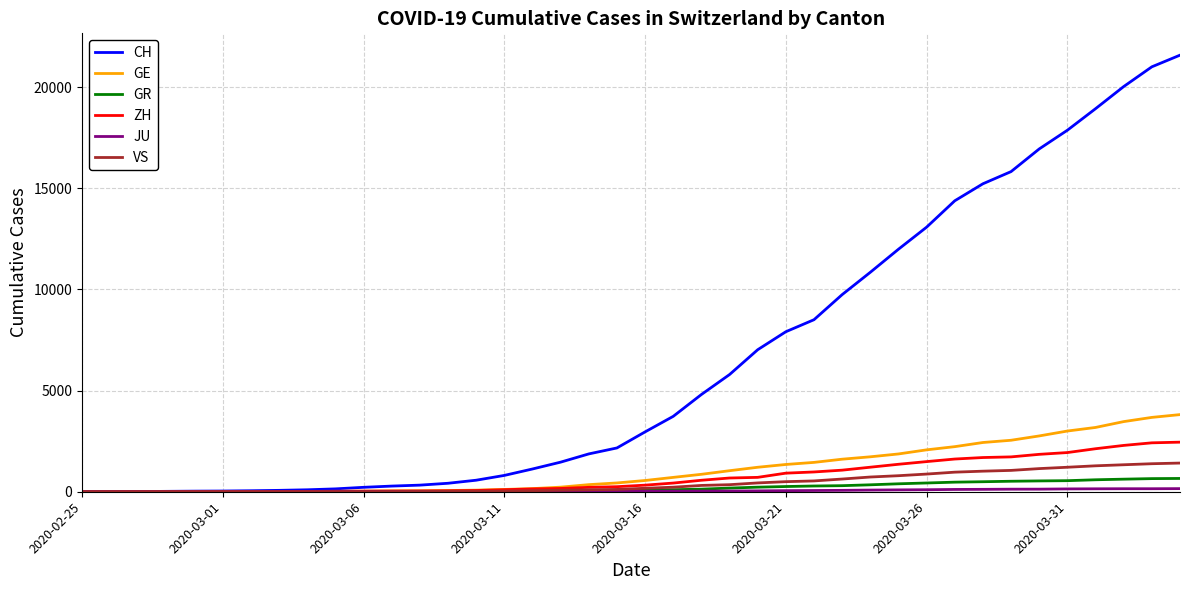

Which series has the largest range (max minus min)?

CH